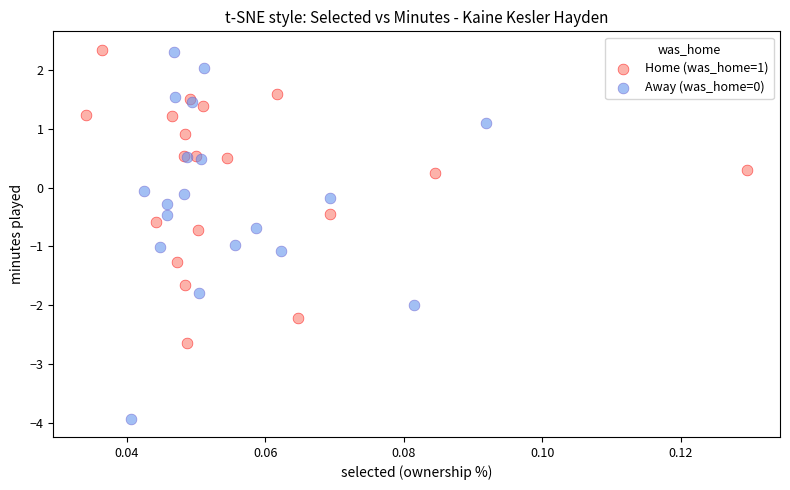

Which series has the widest spread of Y values?

Away (was_home=0)